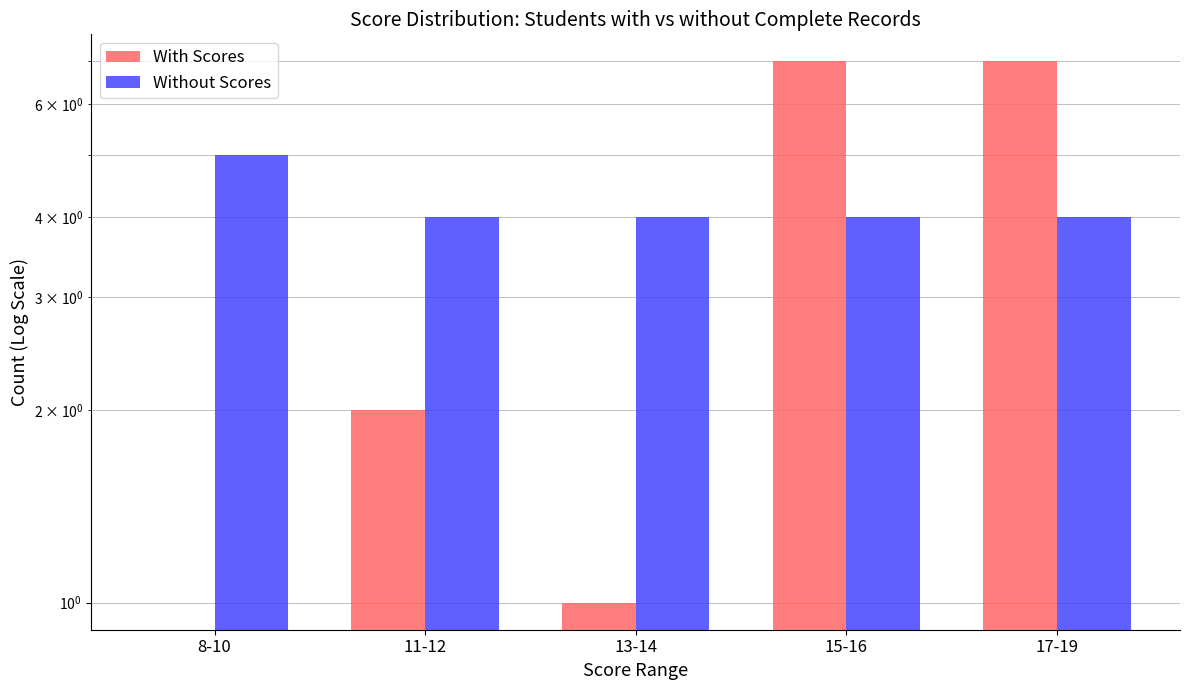

What is the difference between the maximum and minimum values in the With Scores series?

7